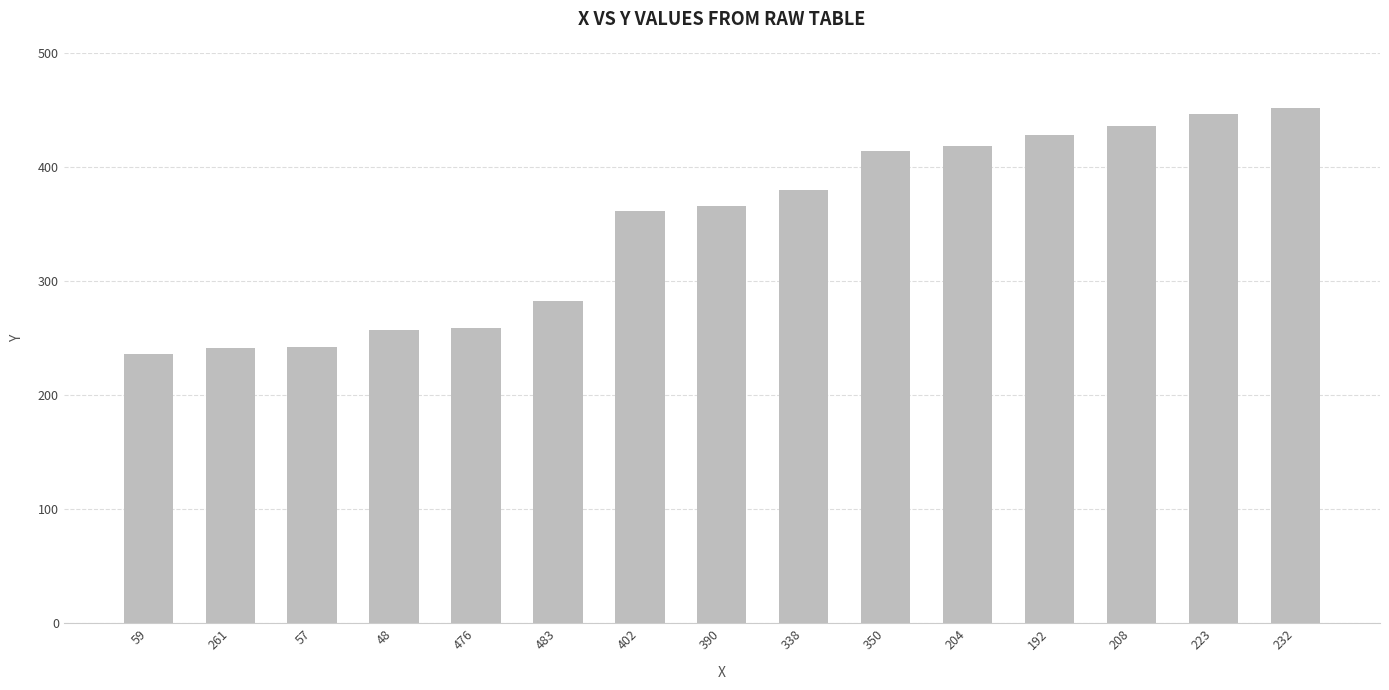

What is the minimum value shown in the chart?

236